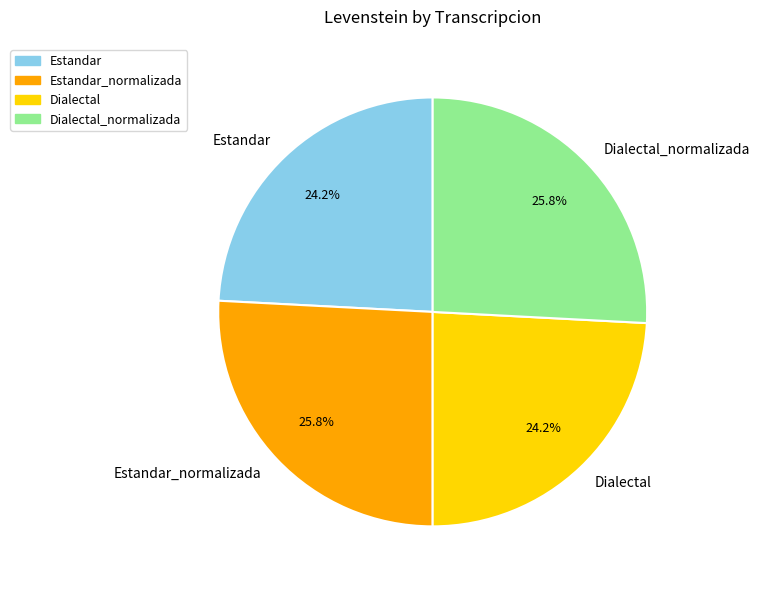

To the nearest percent, what is the combined percentage of Estandar and Dialectal_normalizada?

50%